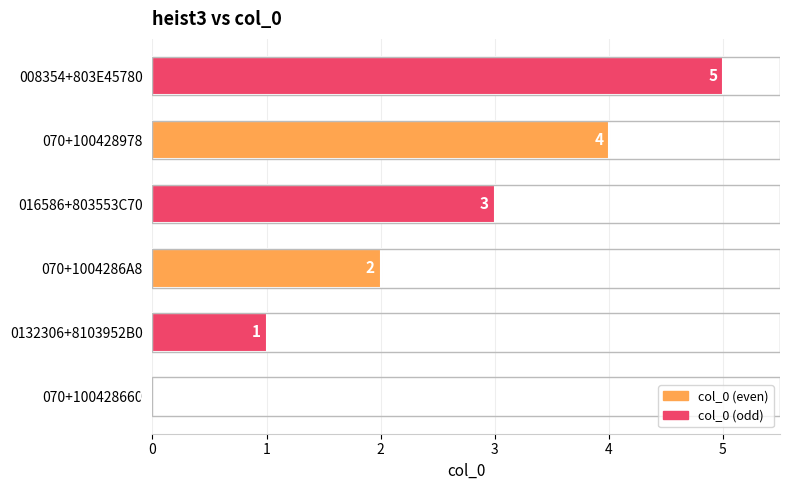

The value at 0132306+8103952B0 is 1. True or false?

True